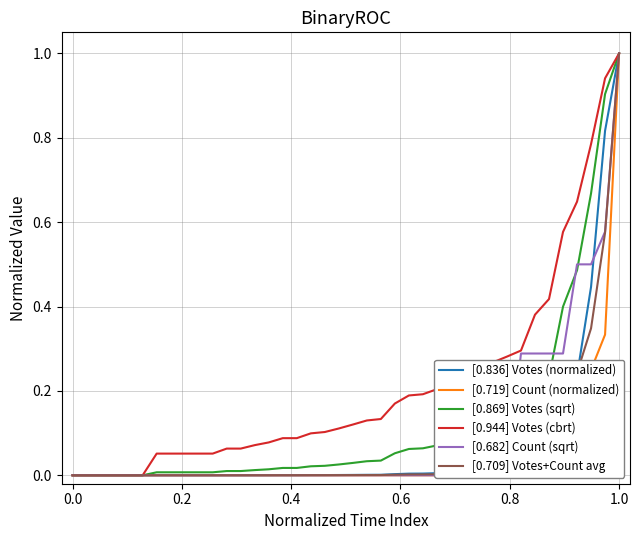

How many values in the [0.719] Count (normalized) series exceed 0?

8